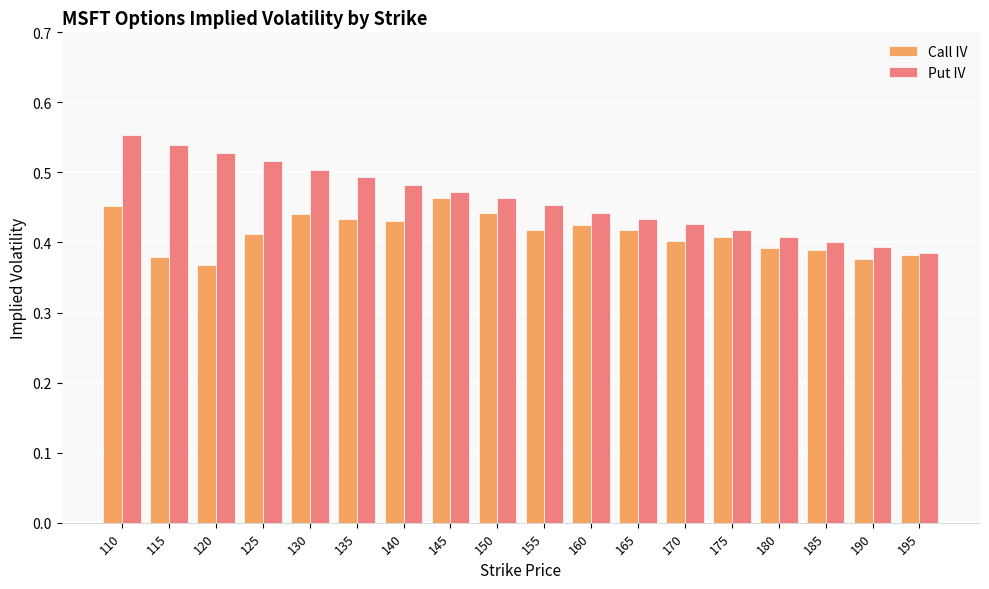

Which series changed the most between 135 and 170?

Put IV